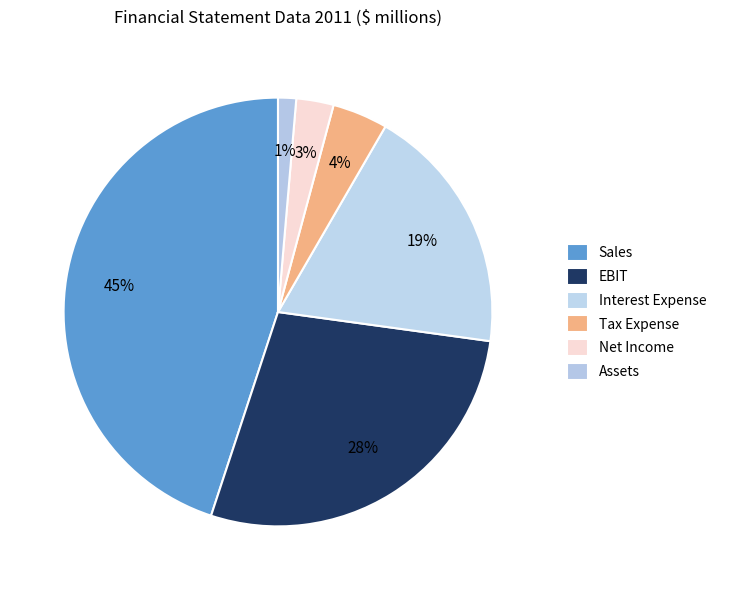

What is the change in value from EBIT to Net Income?

-342.0